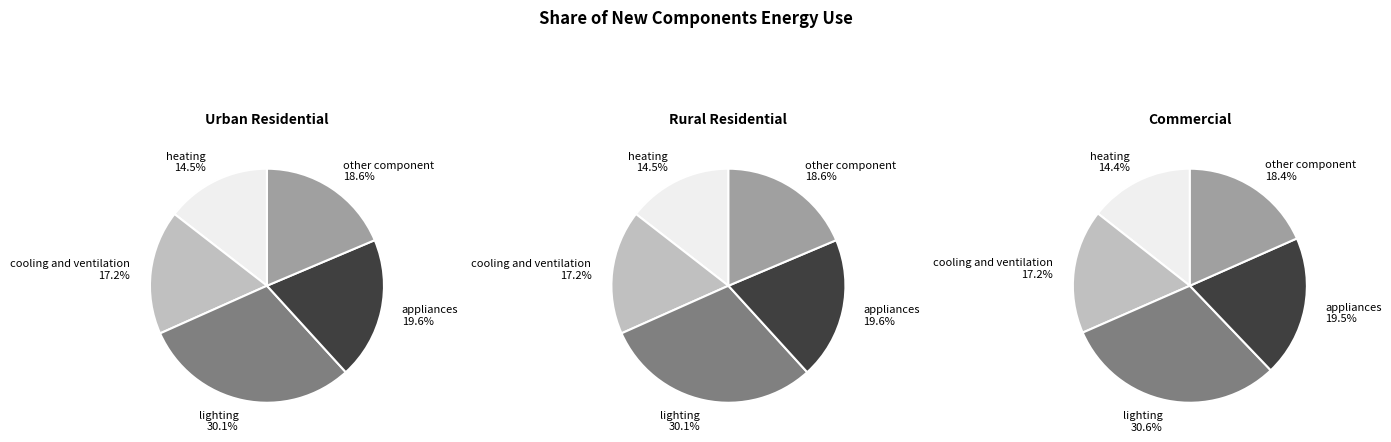

To the nearest percent, what is the combined percentage of heating and other component?

33%